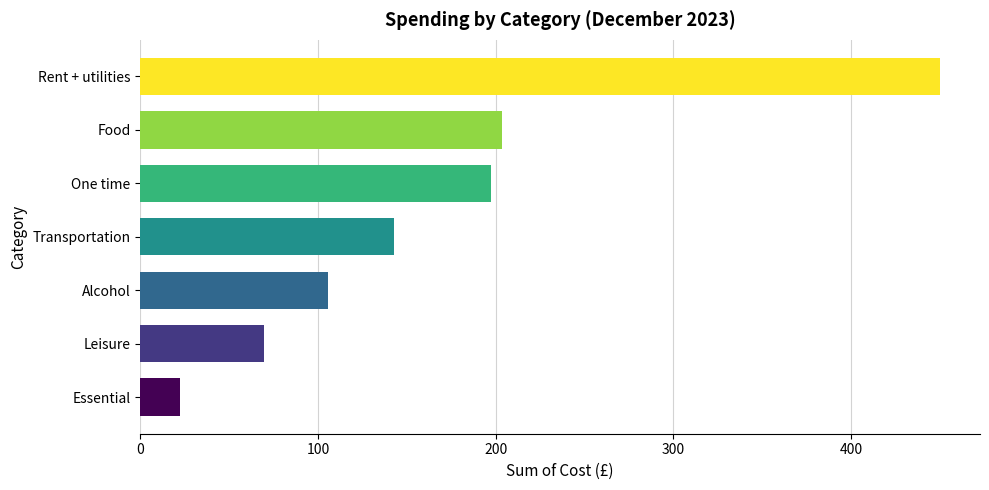

The chart shows a value of 203.3 at Food. True or false?

True